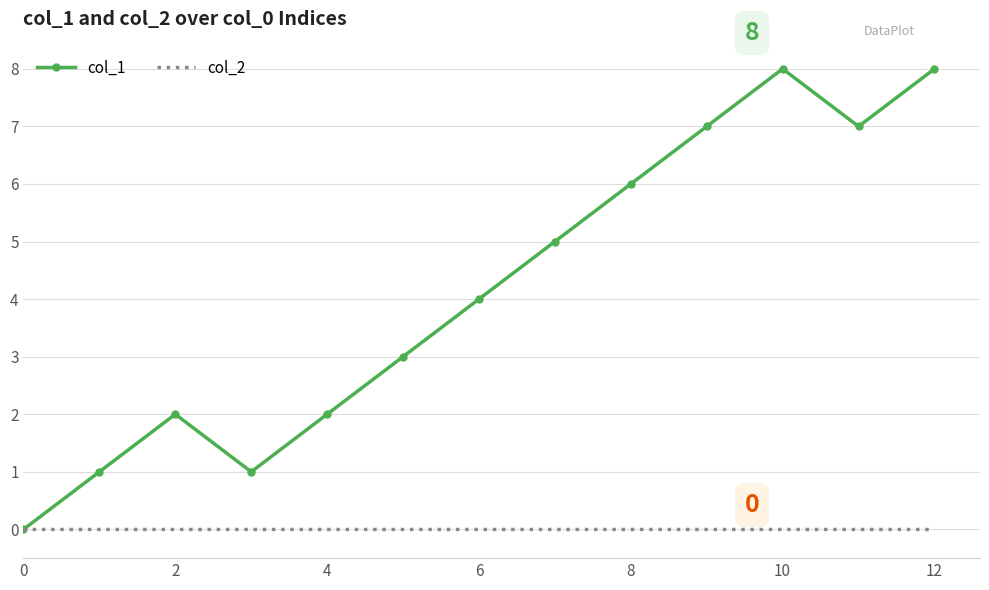

List the series in order of their overall mean, lowest first.

col_2, col_1